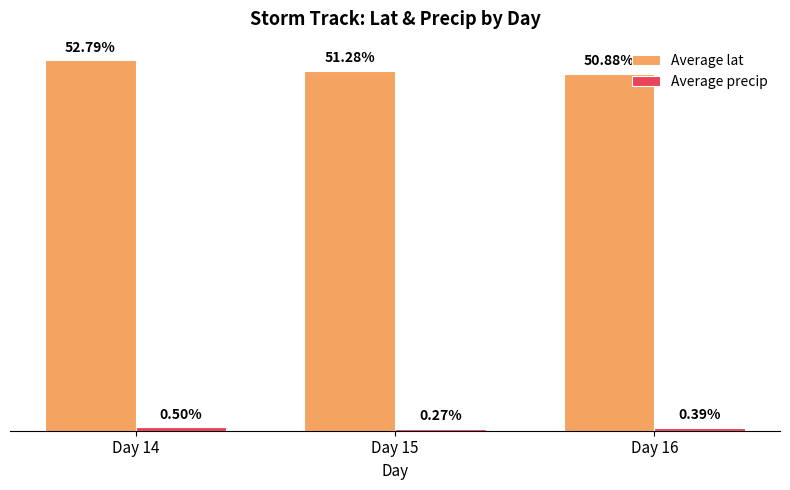

At which category is the sum across all series the highest?

Day 14